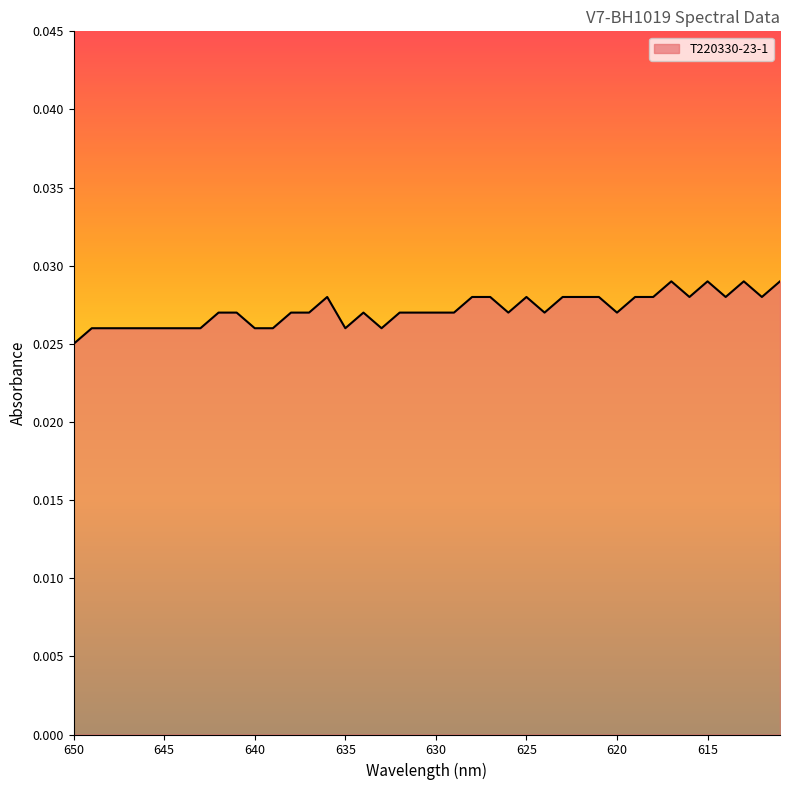

The value at 642 is 0.0. True or false?

False